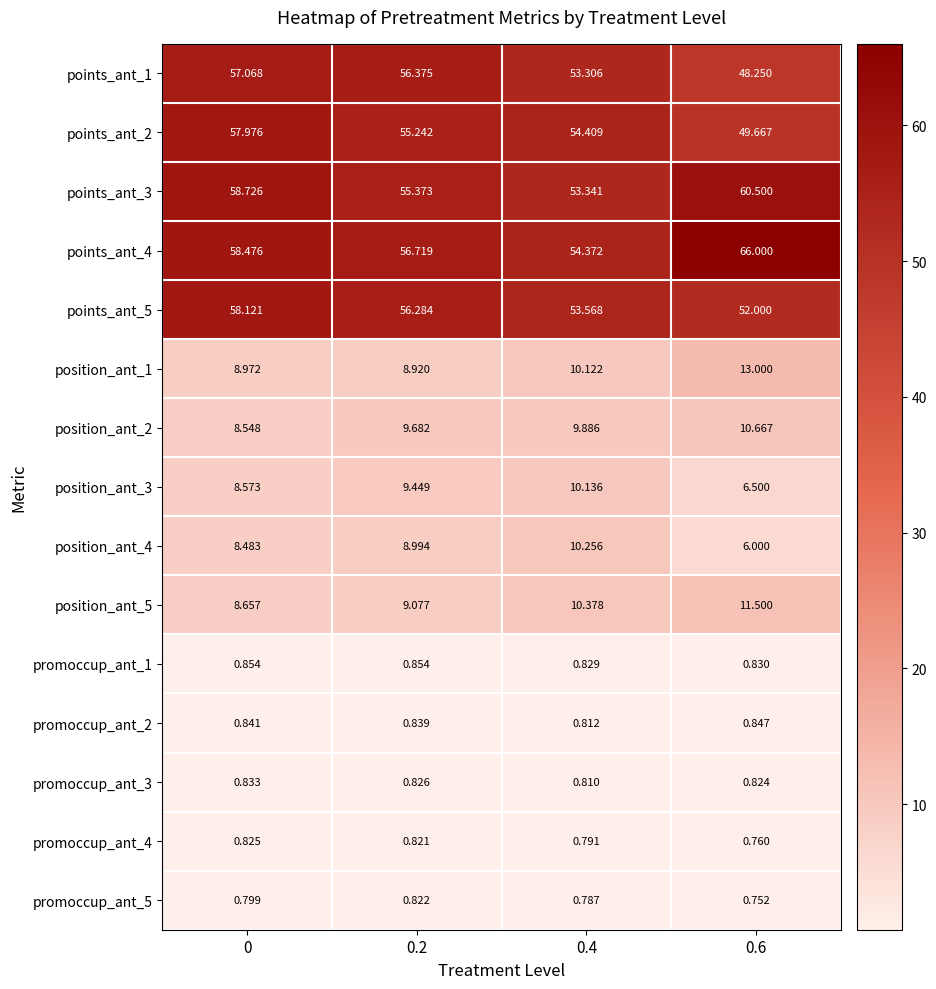

Is the value of position_ant_4 at 0 greater than the value of points_ant_4 at 0?

No